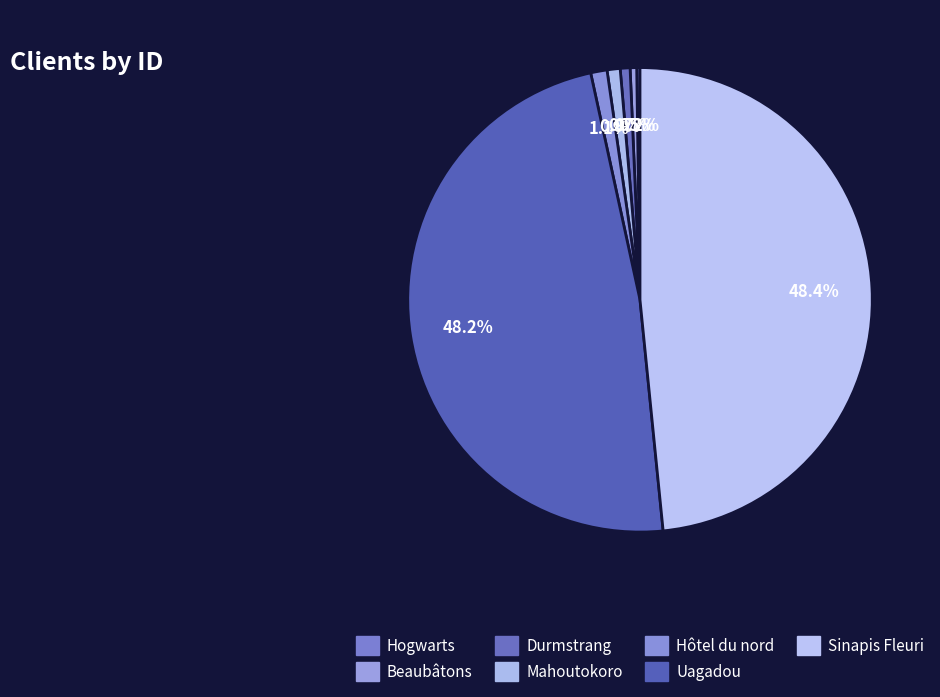

How many slices are in this pie chart?

7